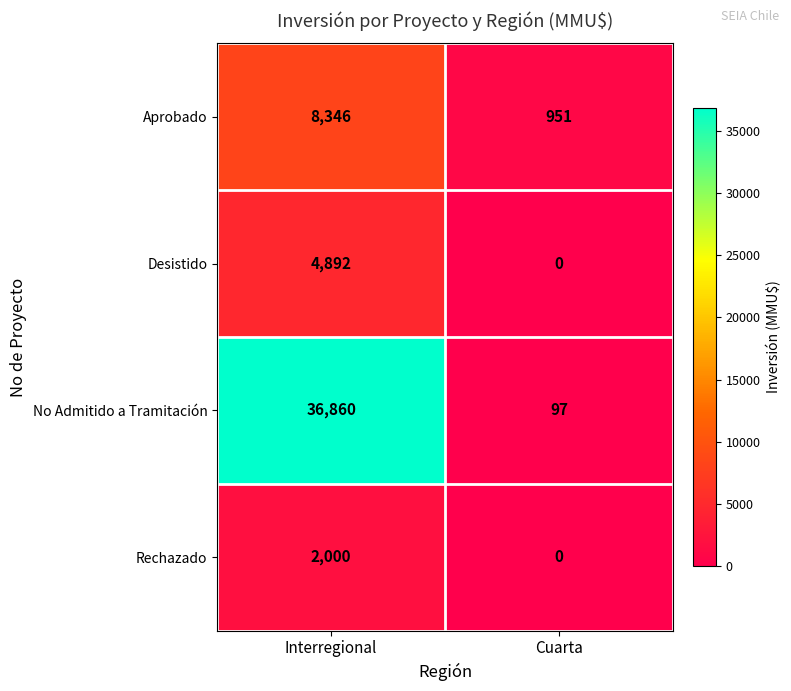

At which category is the sum across all series the highest?

Interregional